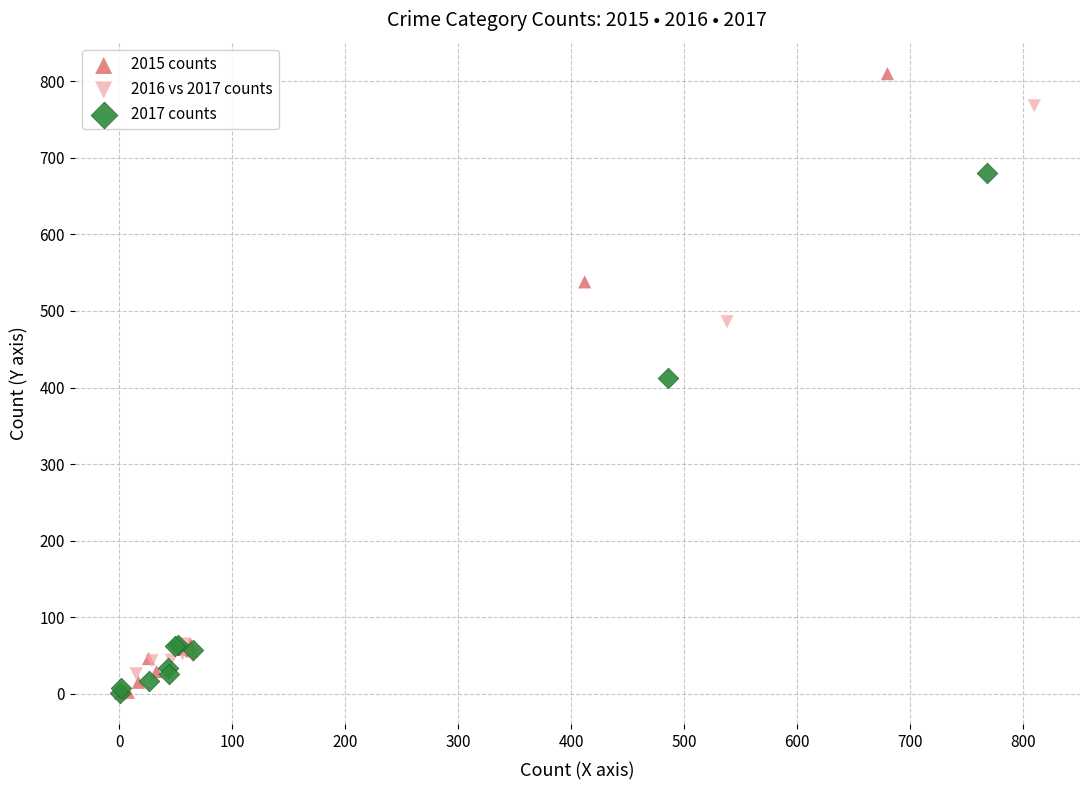

Which series has the largest Y range (max minus min)?

2015 counts